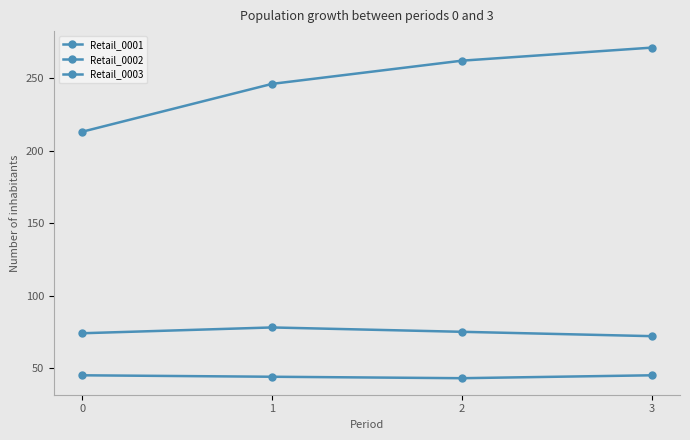

List the series in order of their peak value, lowest first.

Retail_0002, Retail_0003, Retail_0001